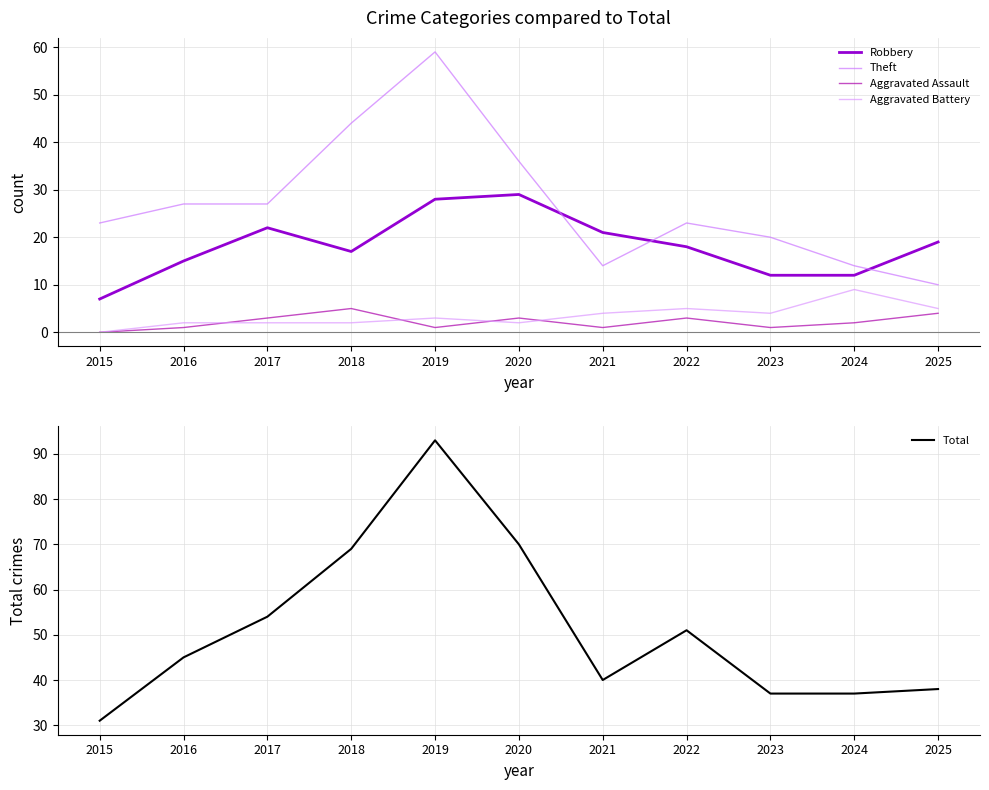

Does the chart display data point markers on the line(s)?

No